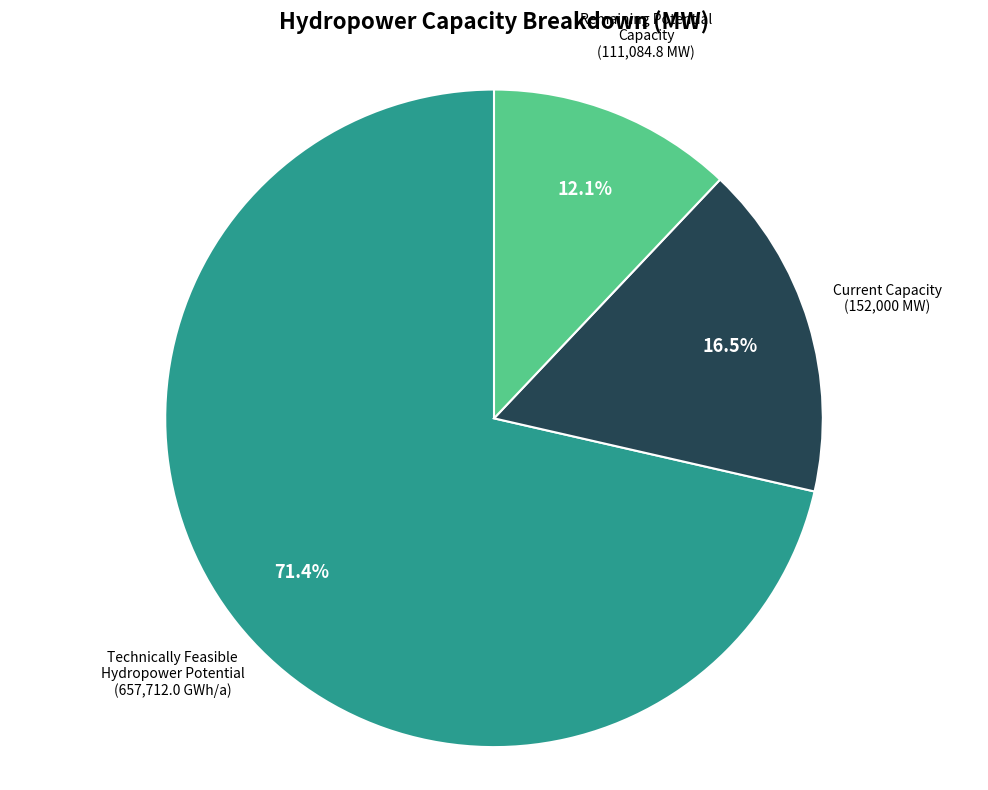

True or false: Remaining Potential Capacity accounts for 26% of the total.

False